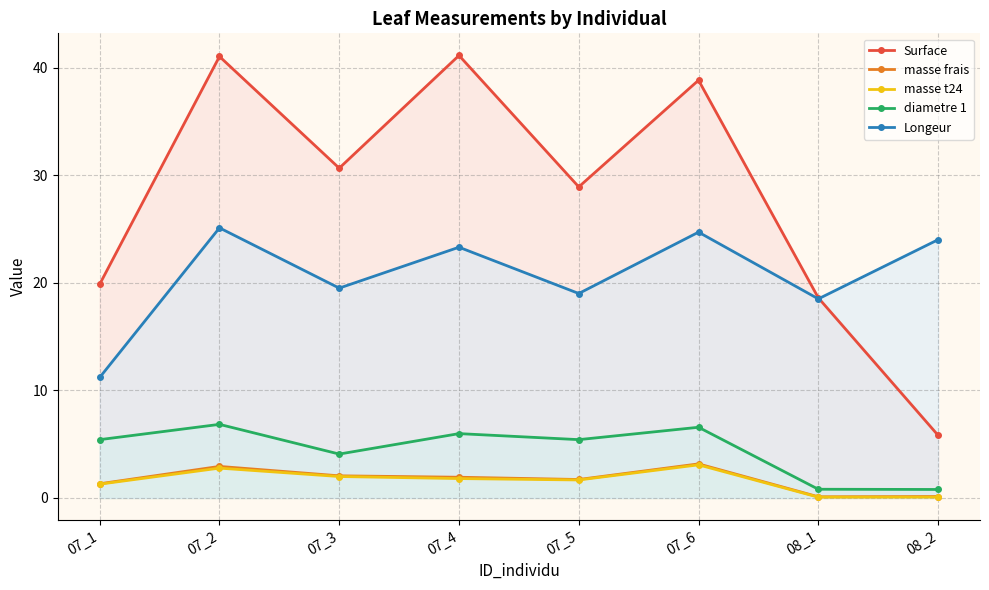

Reading left to right, what are all the values shown in this chart?

Surface: 07_1=19.9	07_2=41.0	07_3=30.6	07_4=41.1	07_5=28.9	07_6=38.8	08_1=18.6	08_2=5.8
masse frais: 07_1=1.3	07_2=2.9	07_3=2.1	07_4=1.9	07_5=1.7	07_6=3.2	08_1=0.1	08_2=0.1
masse t24: 07_1=1.3	07_2=2.8	07_3=2.0	07_4=1.8	07_5=1.7	07_6=3.1	08_1=0.1	08_2=0.1
diametre 1: 07_1=5.4	07_2=6.8	07_3=4.1	07_4=6.0	07_5=5.4	07_6=6.6	08_1=0.8	08_2=0.8
Longeur: 07_1=11.2	07_2=25.1	07_3=19.5	07_4=23.3	07_5=19.0	07_6=24.7	08_1=18.5	08_2=24.0